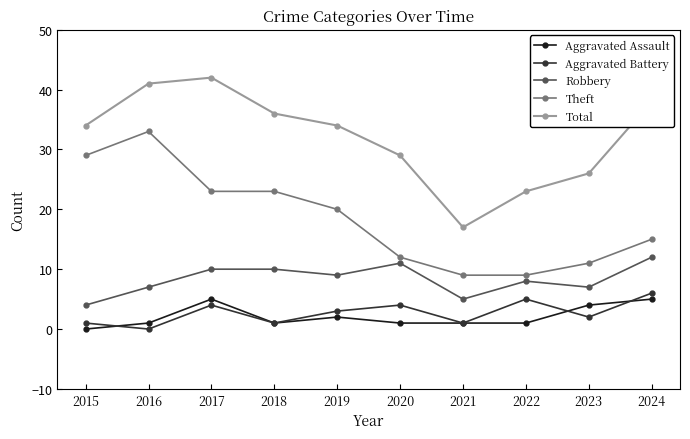

Which series has the largest total across all categories?

Total